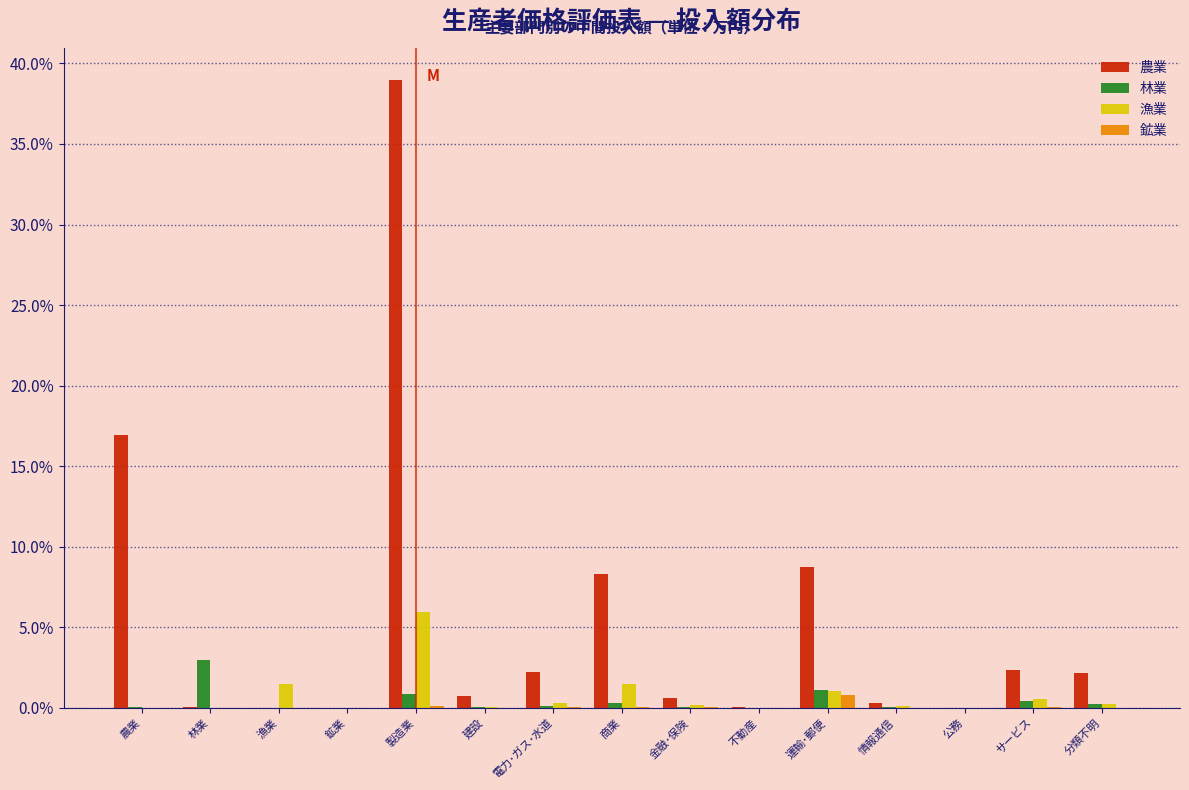

The value of 鉱業 at 電力･ガス･水道 is 0.0. True or false?

True